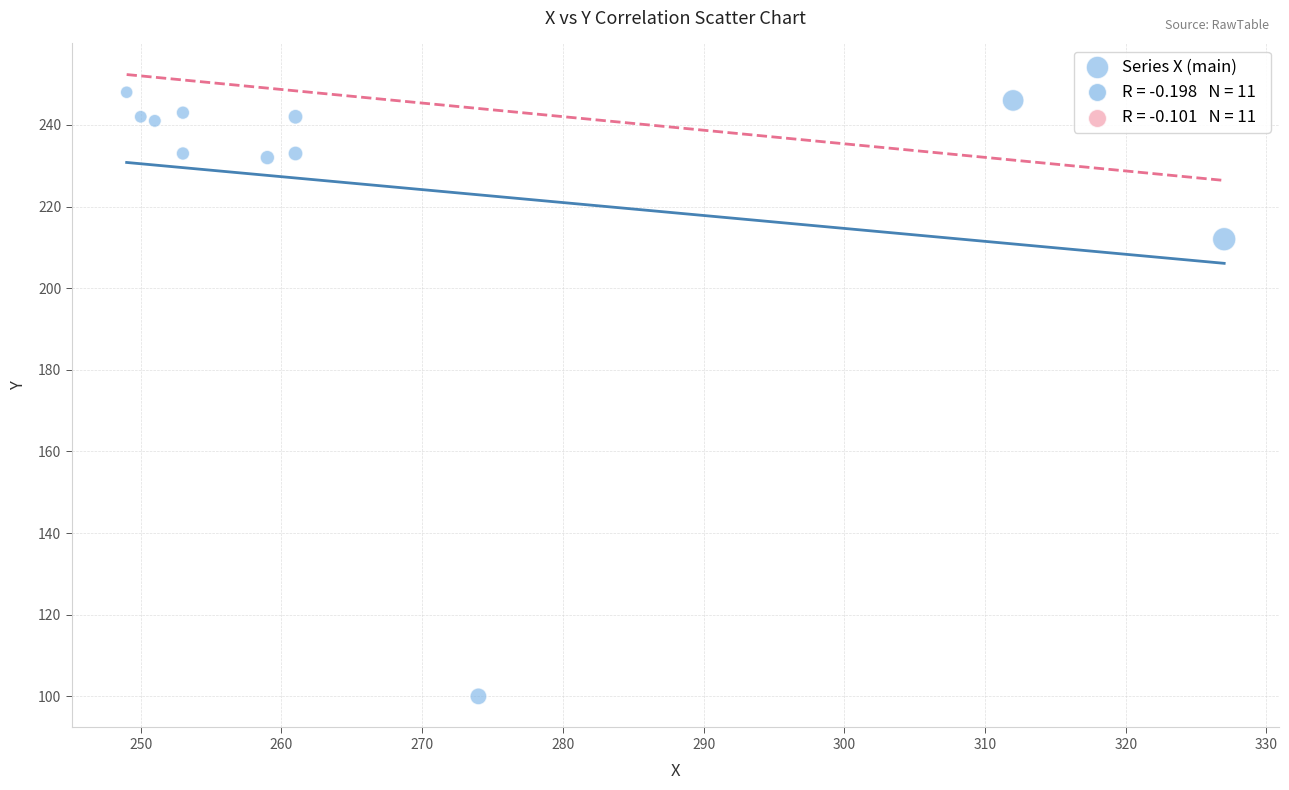

What Y value in the scatter plot is closest to 174?

212